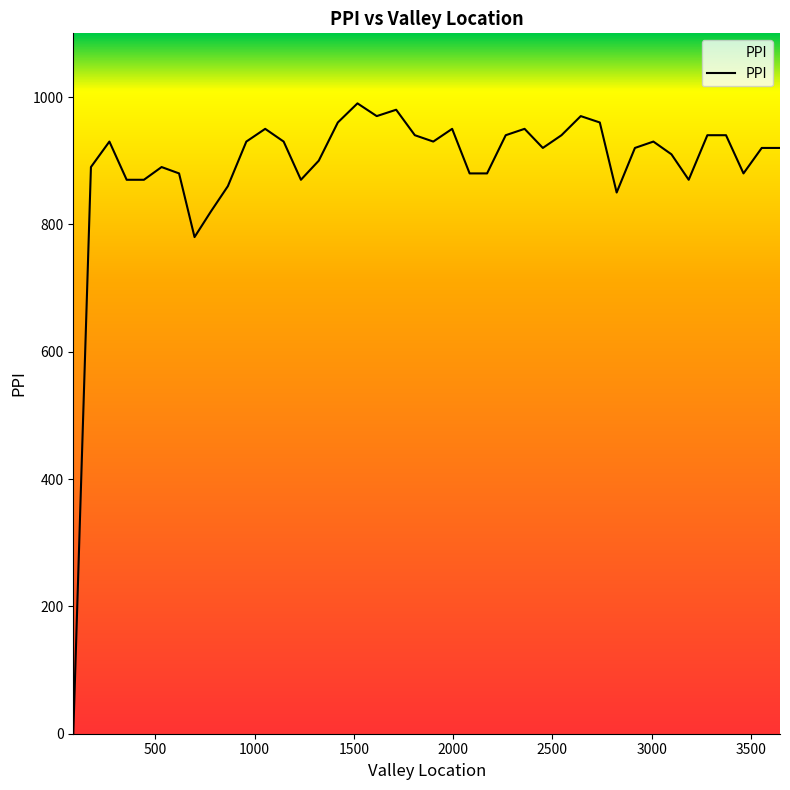

Reading left to right, list all the values displayed in this chart.

86.0=0	175.0=890	268.0=930	355.0=870	442.0=870	531.0=890	619.0=880	697.0=780	779.0=820	865.0=860	958.0=930	1053.0=950	1146.0=930	1233.0=870	1323.0=900	1419.0=960	1518.0=990	1615.0=970	1713.0=980	1807.0=940	1900.0=930	1995.0=950	2083.0=880	2171.0=880	2265.0=940	2360.0=950	2452.0=920	2546.0=940	2643.0=970	2739.0=960	2824.0=850	2916.0=920	3009.0=930	3100.0=910	3187.0=870	3281.0=940	3375.0=940	3463.0=880	3555.0=920	3647.0=920